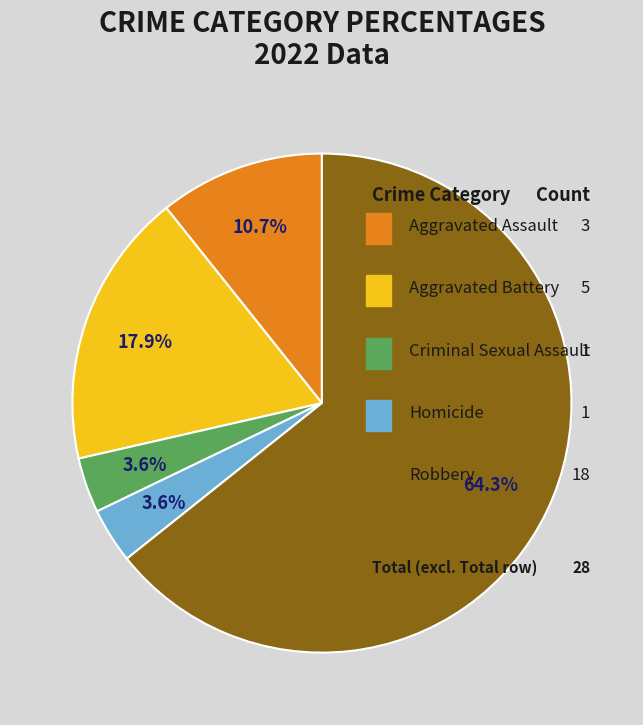

How many slices are in this pie chart?

5